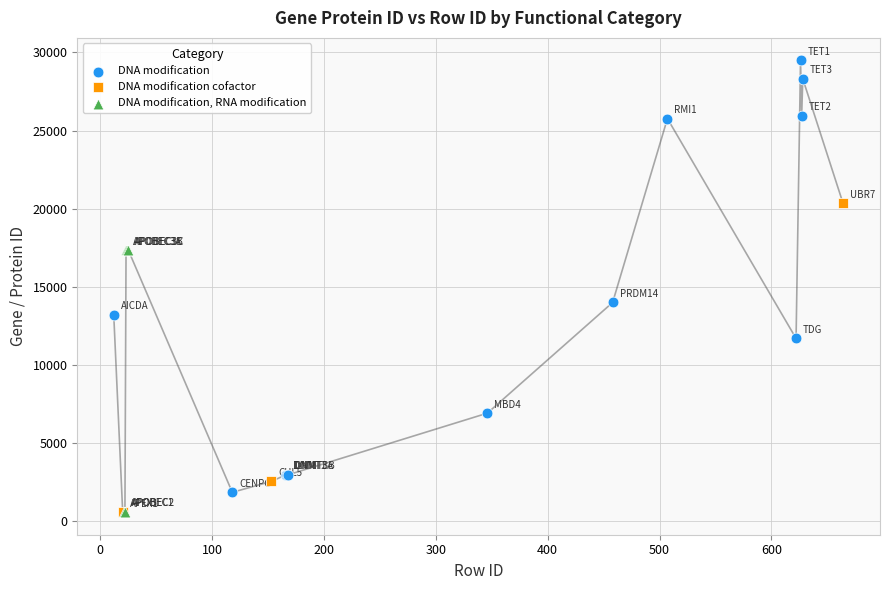

Which series has the largest Y range (max minus min)?

DNA modification